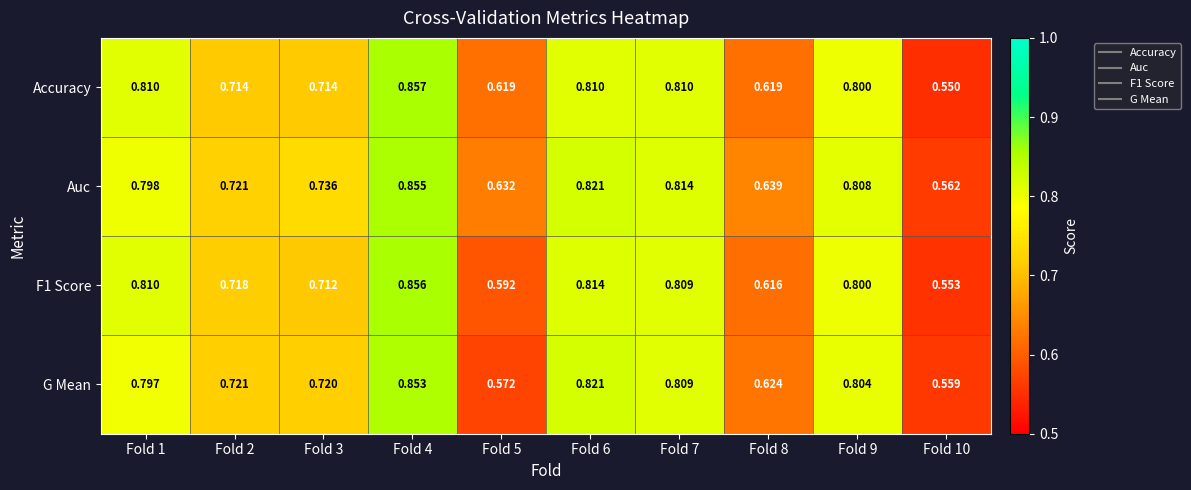

Which series has the largest total across all categories?

Auc